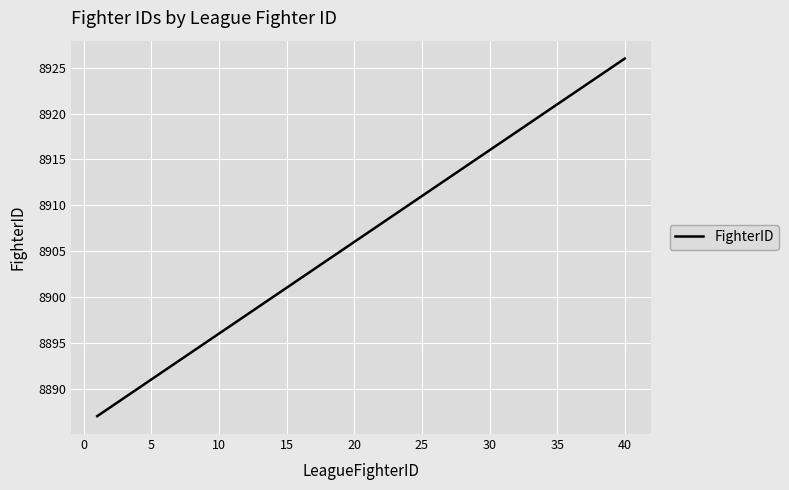

What is the difference between the maximum and second lowest values?

38